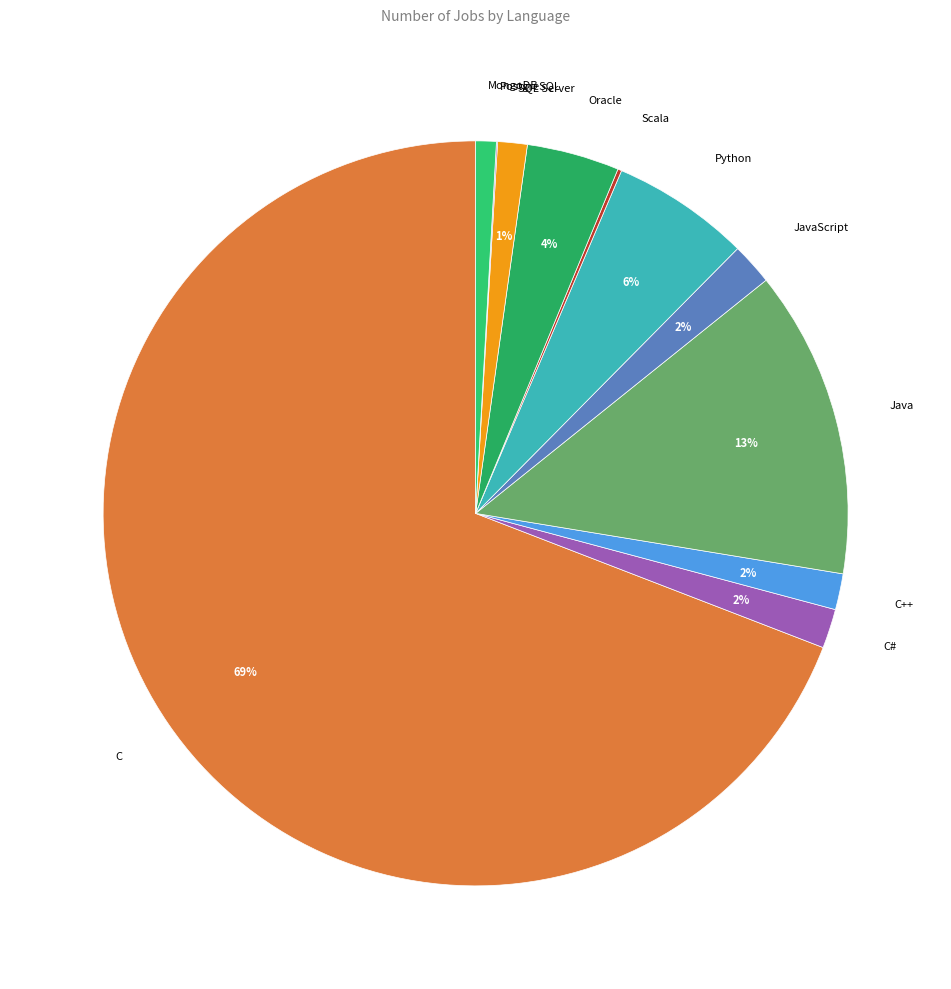

Between C and SQL Server, which is larger?

C